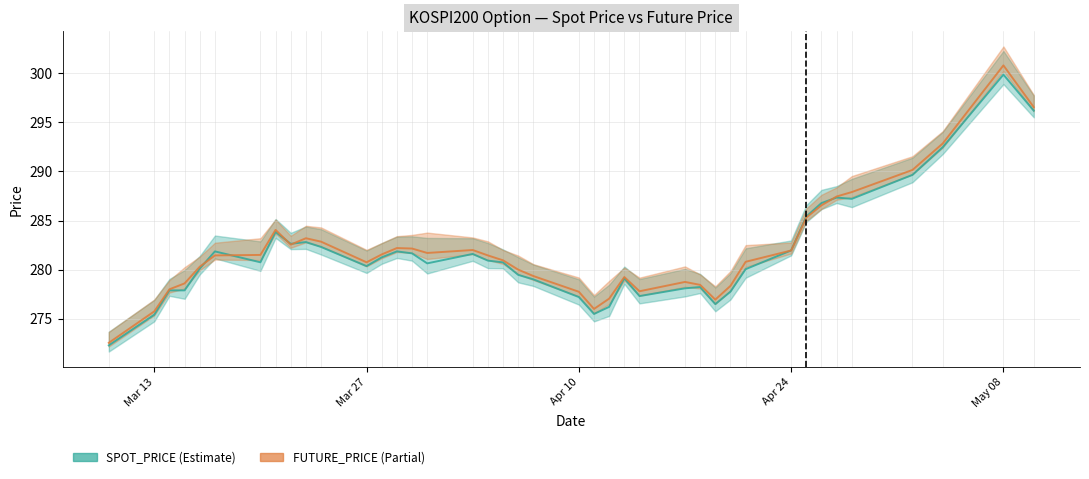

Which series has the largest range (max minus min)?

FUTURE_PRICE